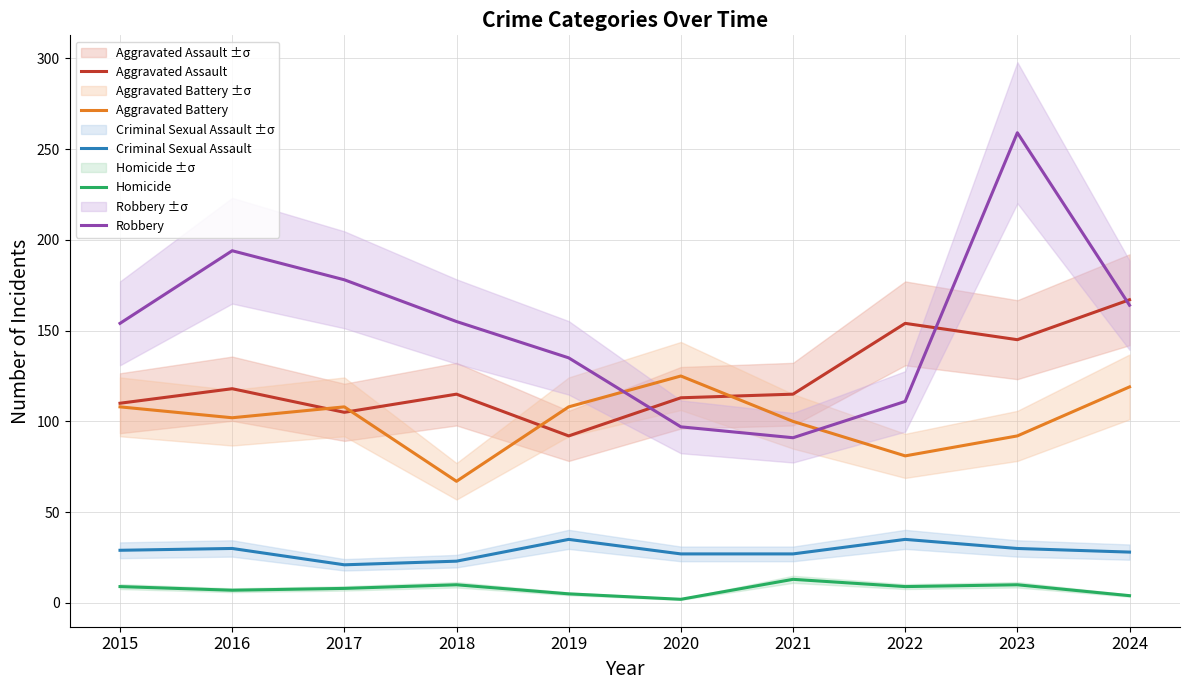

Between 2016 and 2020, which series saw the biggest shift?

Robbery